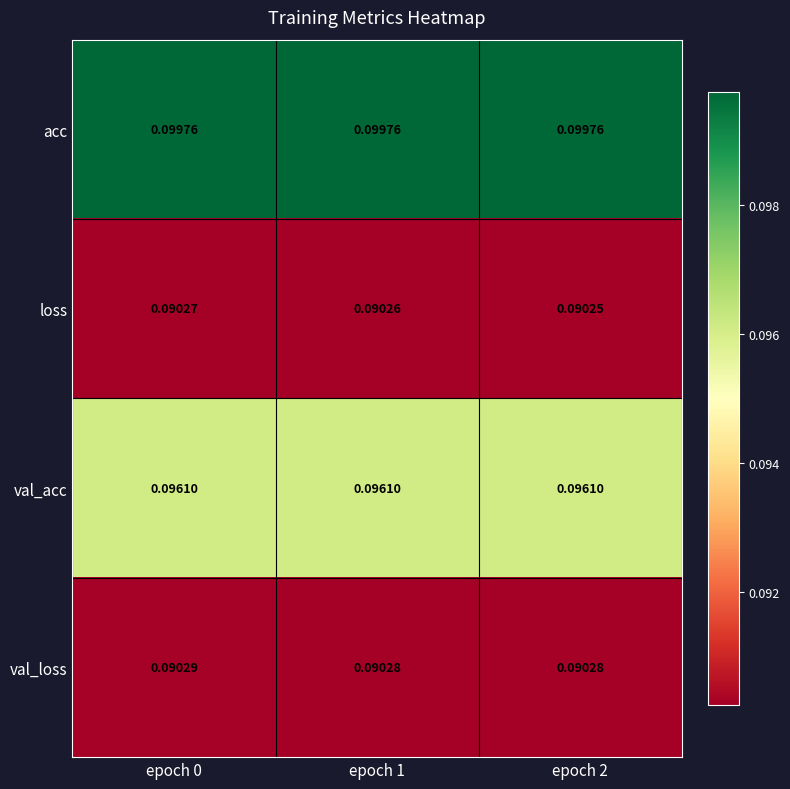

Rank the series by their maximum value, from highest to lowest.

acc, val_acc, val_loss, loss